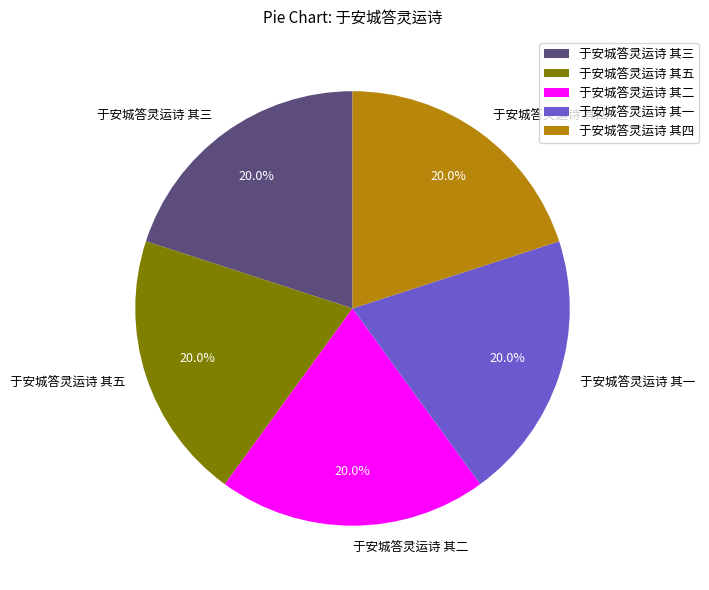

True or false: 于安城答灵运诗 其三 accounts for 9% of the total.

False